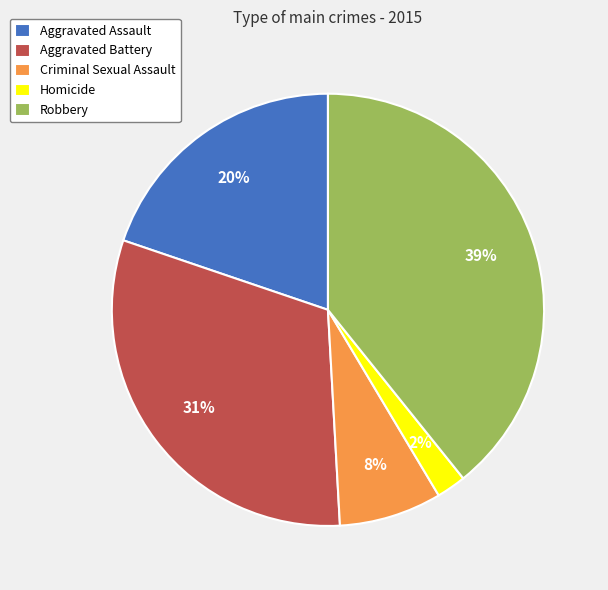

To the nearest percent, what is the combined percentage of Robbery and Criminal Sexual Assault?

47%